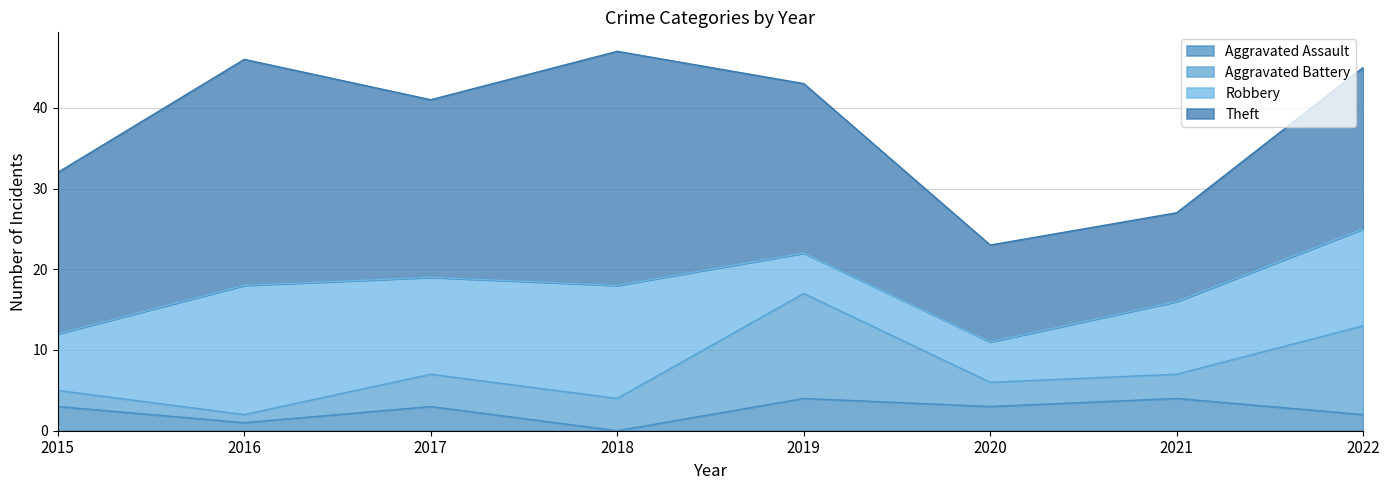

How many interior local peaks does the Aggravated Assault series have?

3